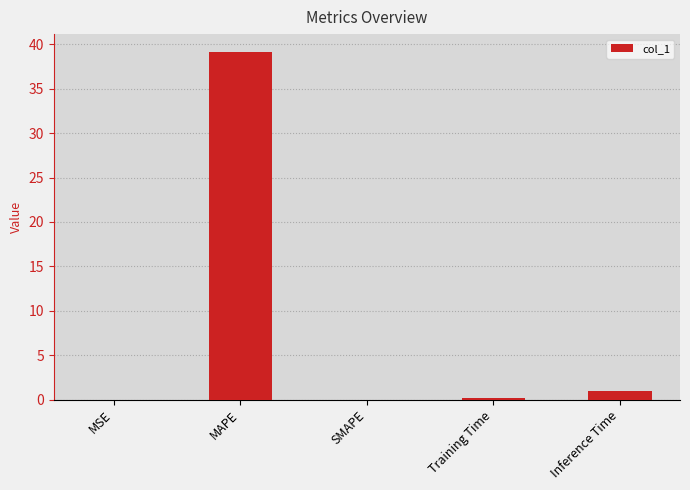

True or false: the data shows 1.0 at Inference Time.

True